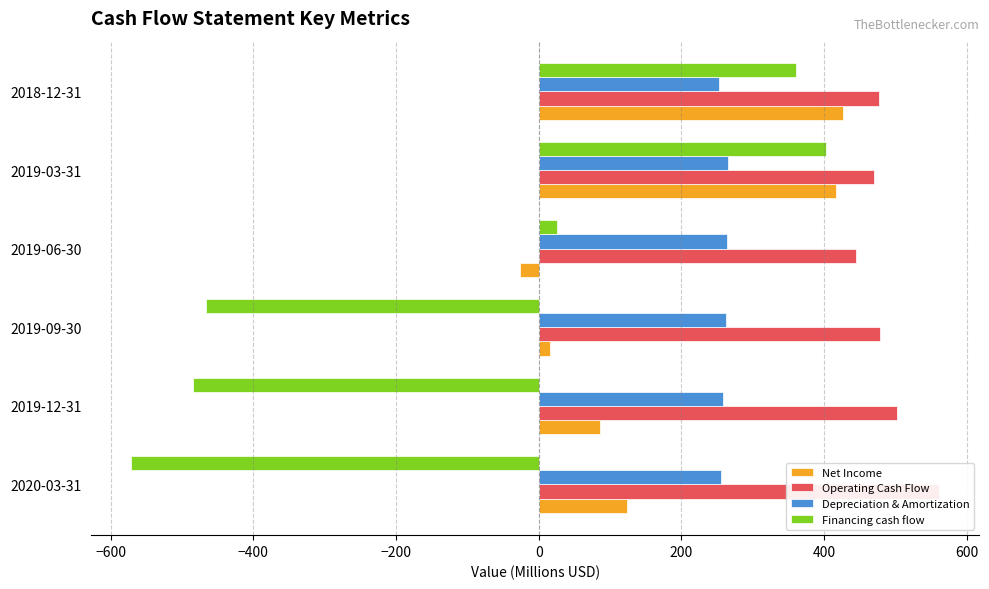

List the series in order of their peak value, highest first.

Operating Cash Flow, Net Income, Financing cash flow, Depreciation & Amortization